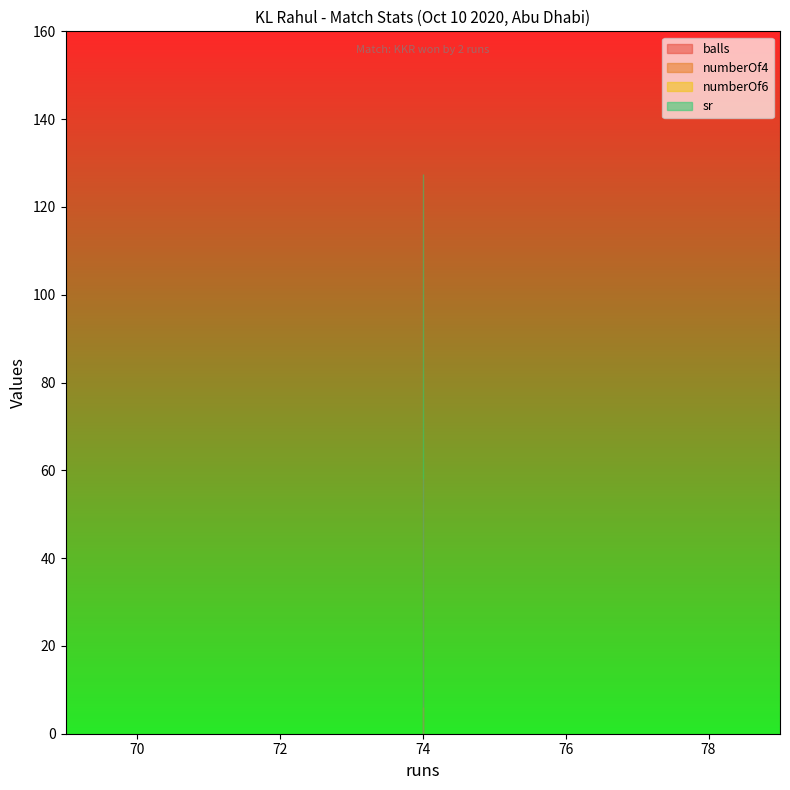

Is it true that balls equals 58.0 at 74?

True